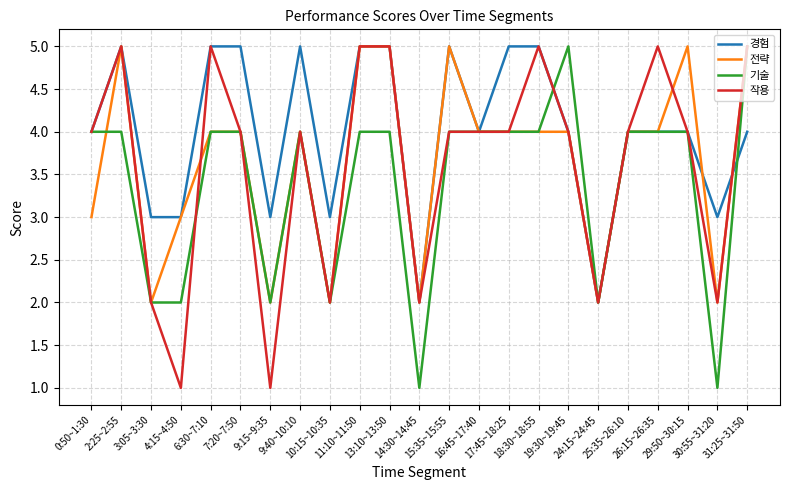

Which series has the largest total across all categories?

경험